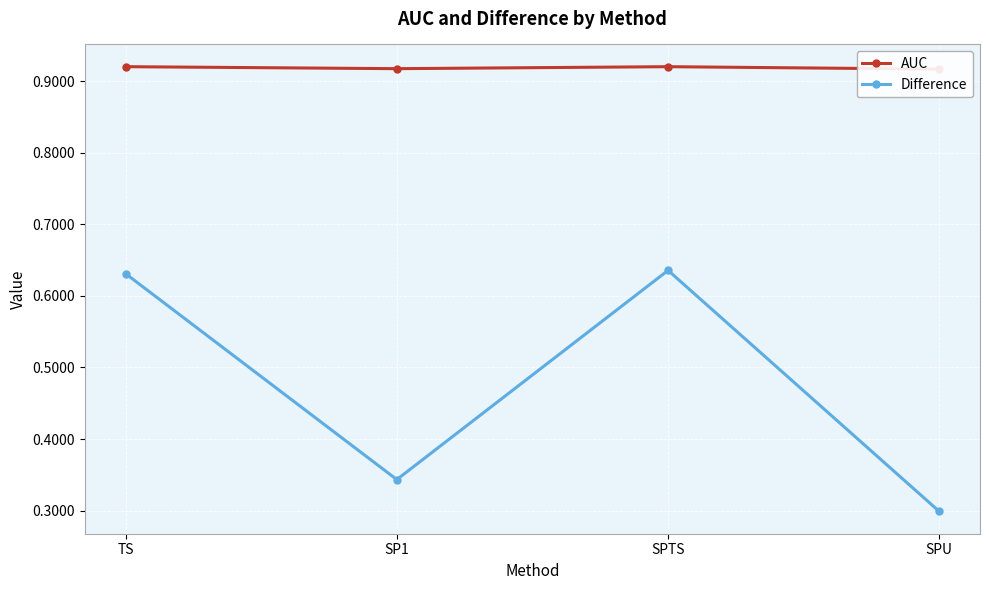

What are all the series names shown in the legend?

AUC, Difference